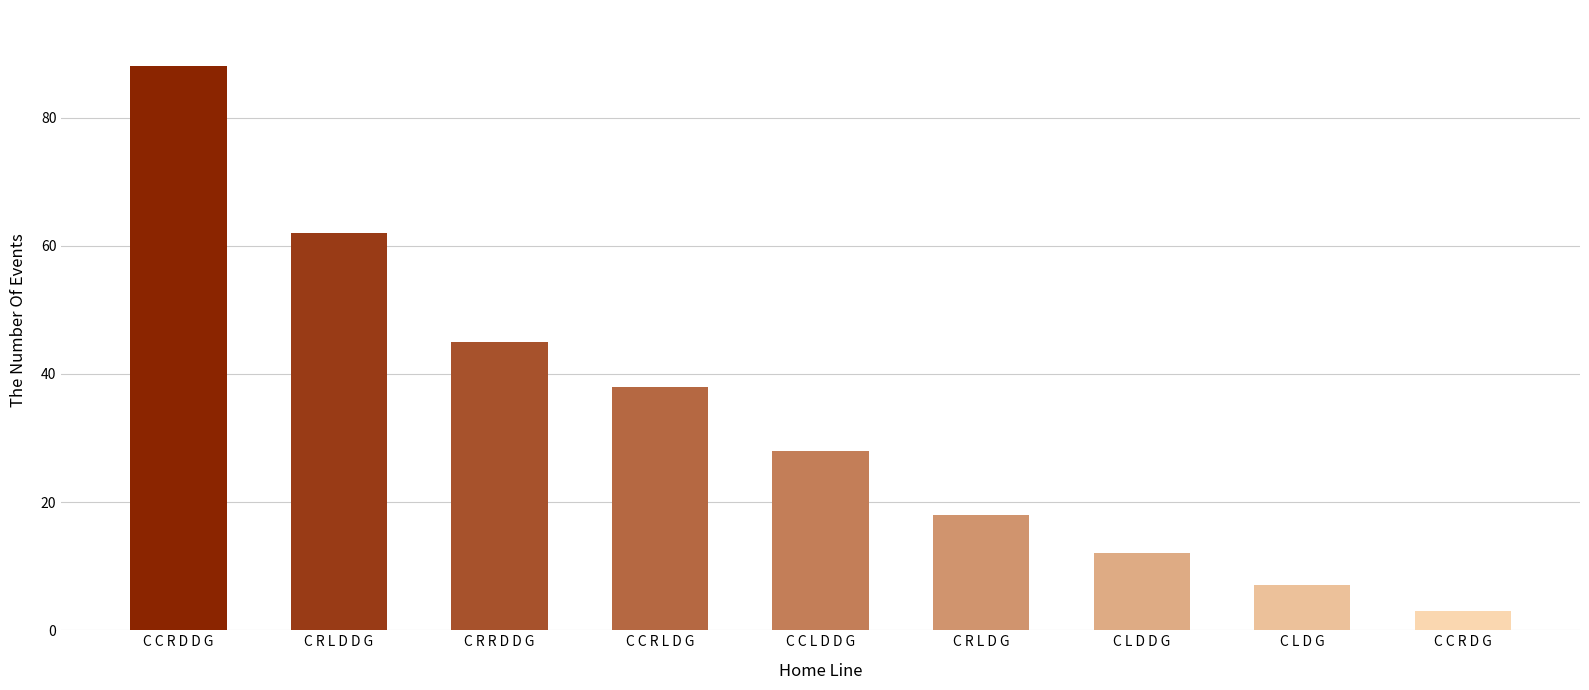

What is the change in value from C C L D D G to C C R D G?

-25